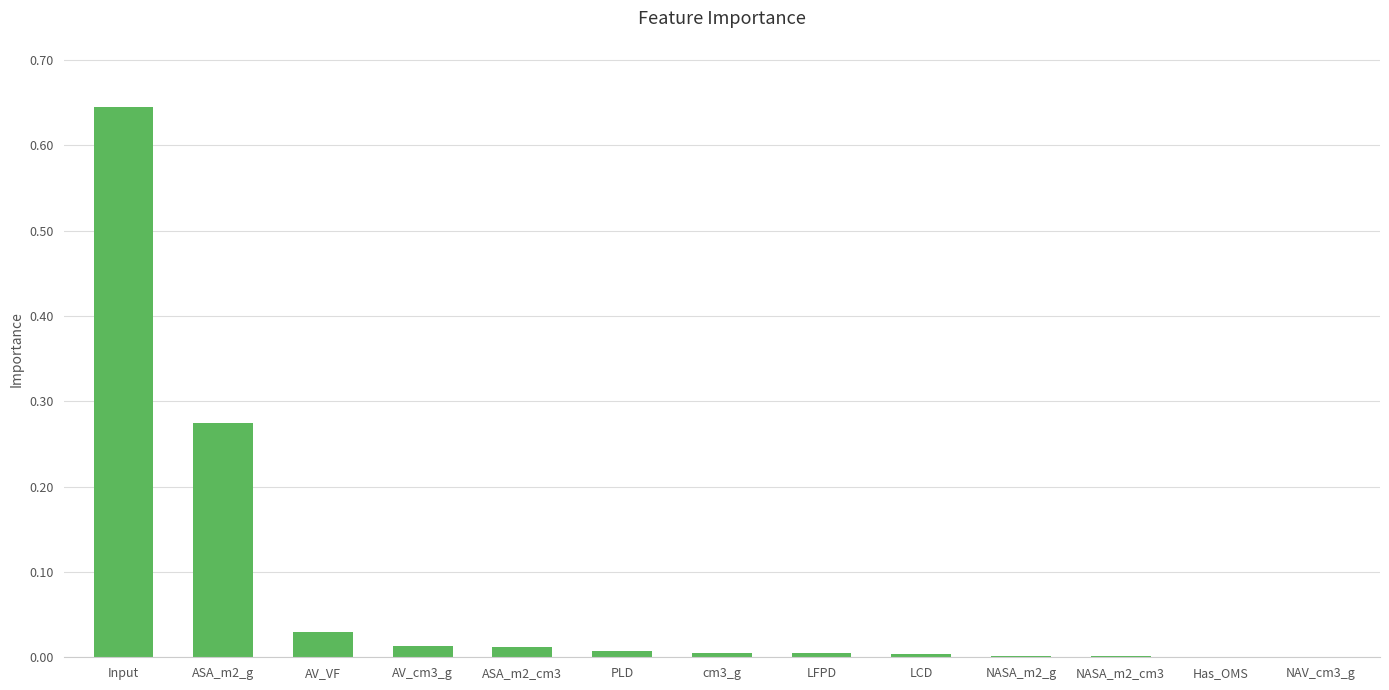

Which label corresponds to the largest value in the chart?

Input